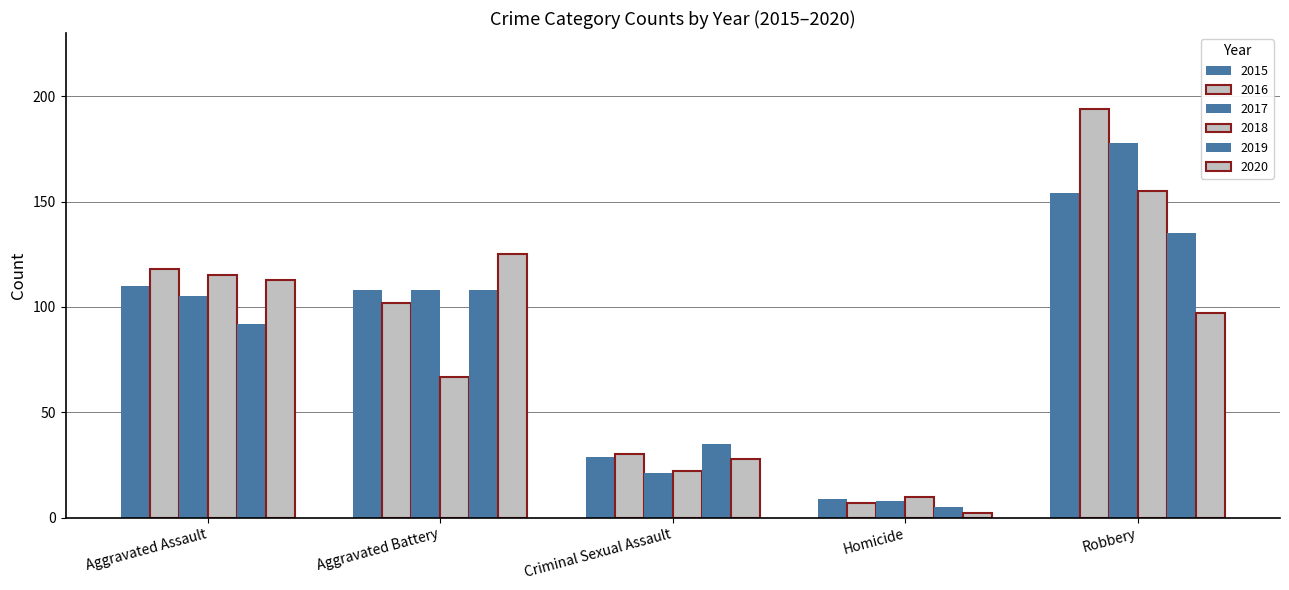

How many bars are there in each group?

6